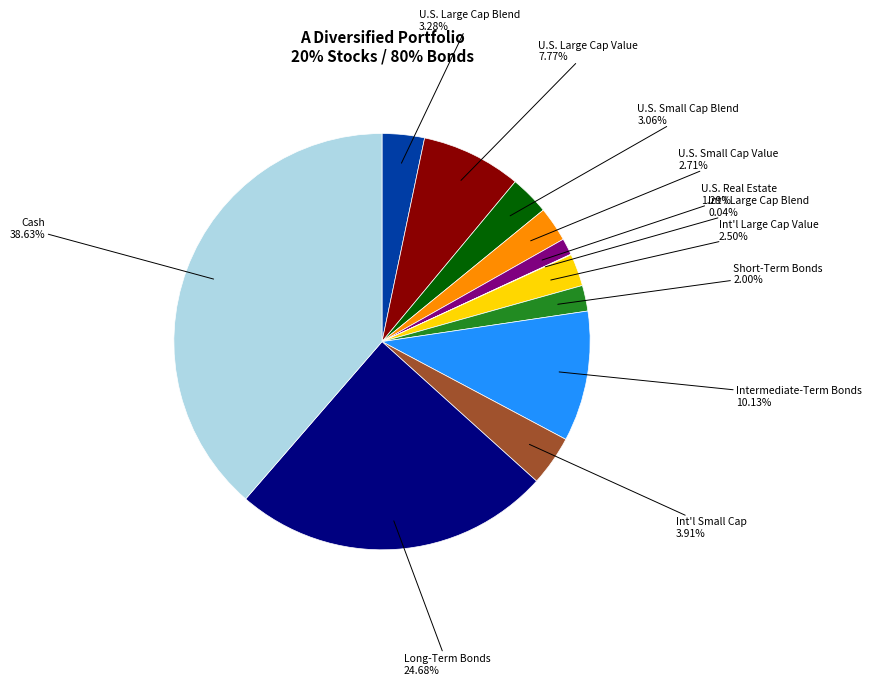

Which category has the biggest portion of the pie?

Cash